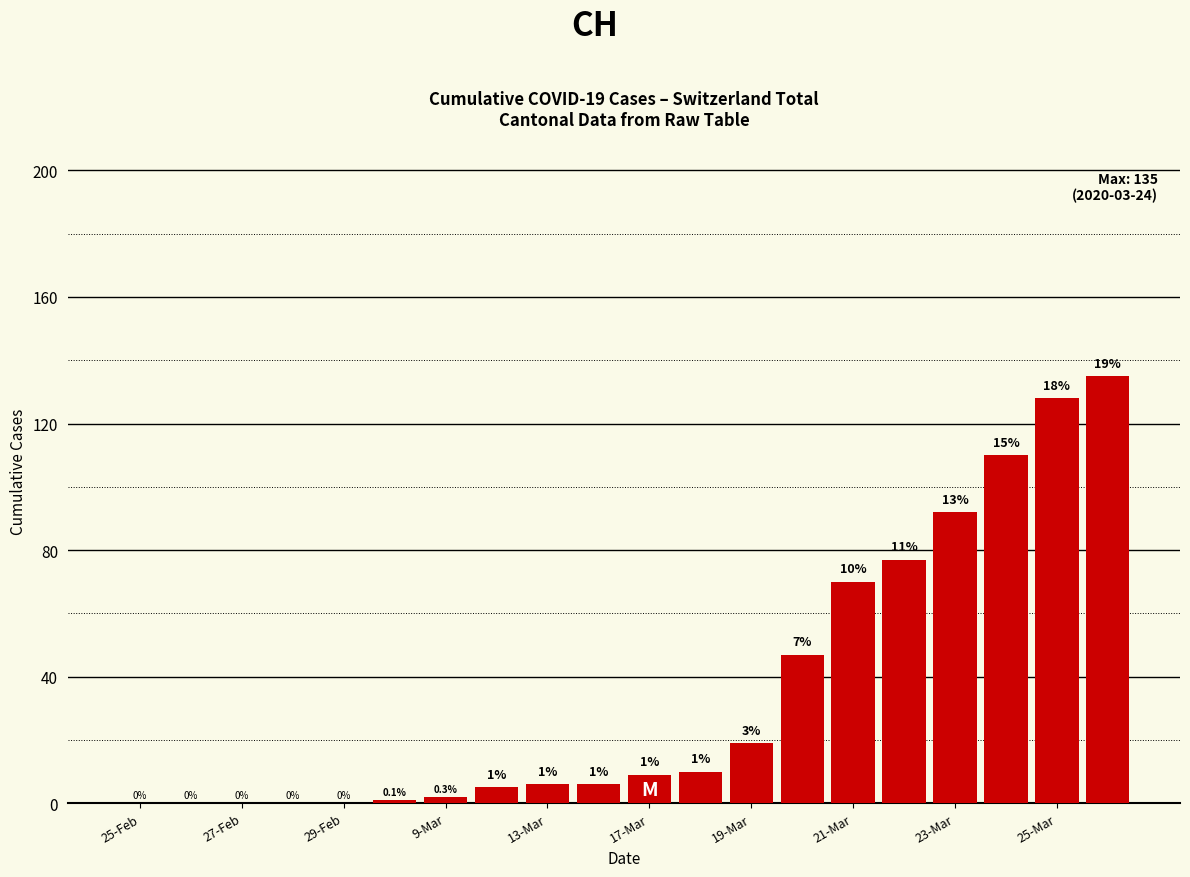

What is the sum of all values?

717